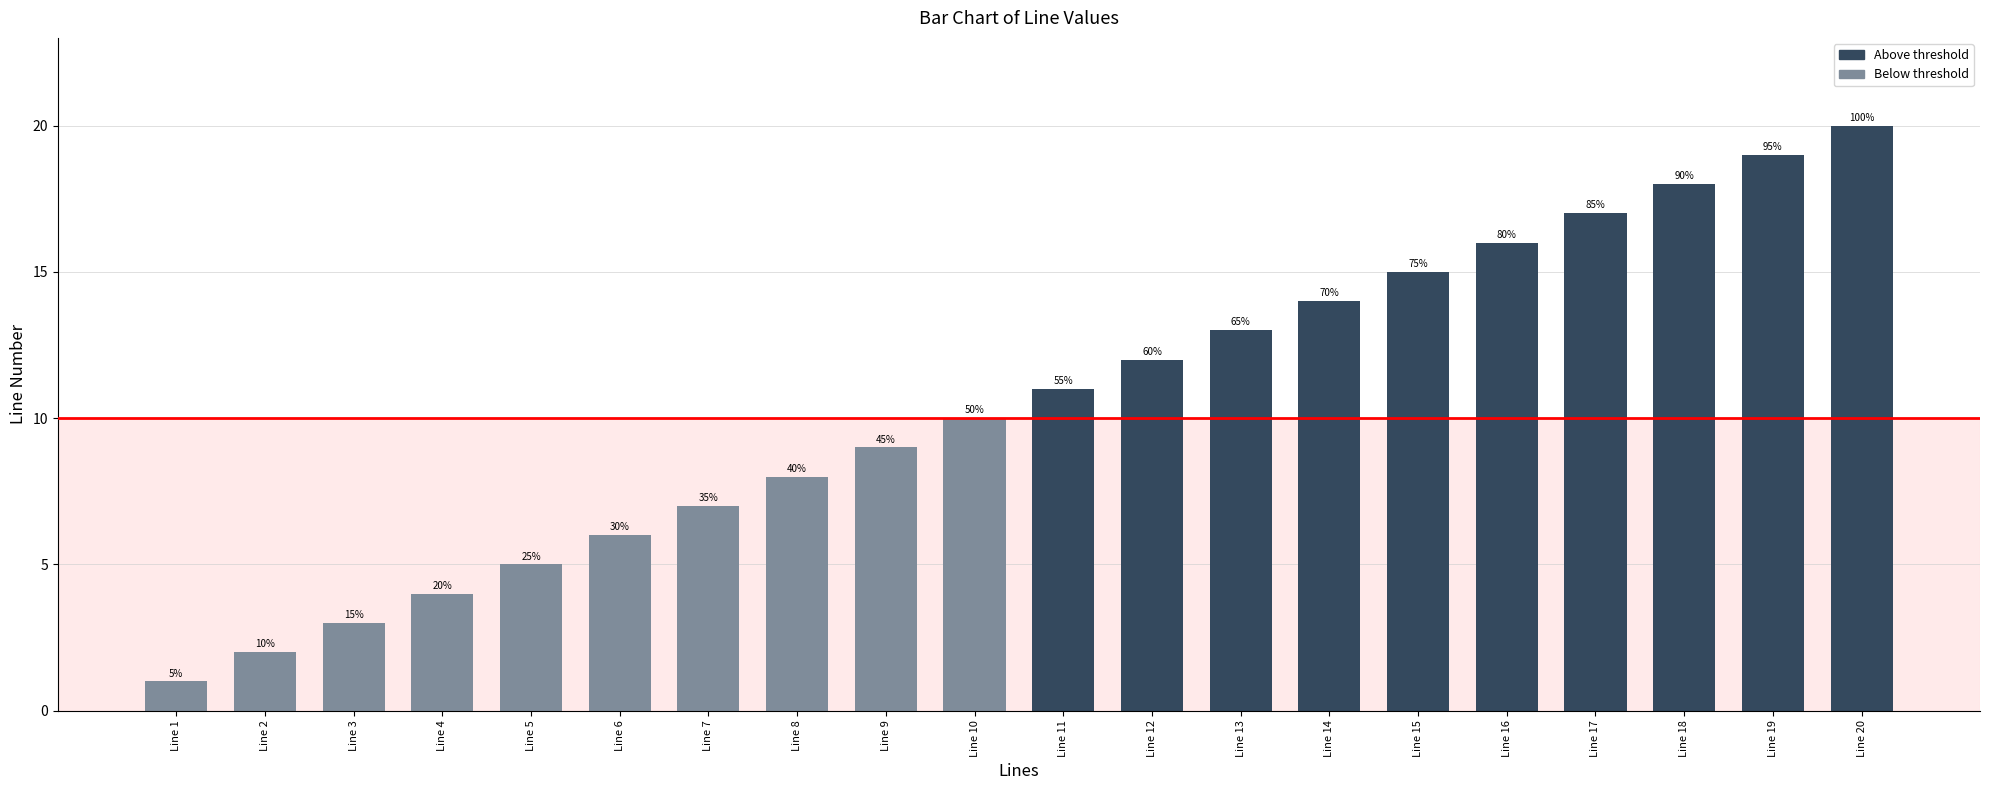

Reading left to right, what are all the values shown in this chart?

Line 1=1	Line 2=2	Line 3=3	Line 4=4	Line 5=5	Line 6=6	Line 7=7	Line 8=8	Line 9=9	Line 10=10	Line 11=11	Line 12=12	Line 13=13	Line 14=14	Line 15=15	Line 16=16	Line 17=17	Line 18=18	Line 19=19	Line 20=20